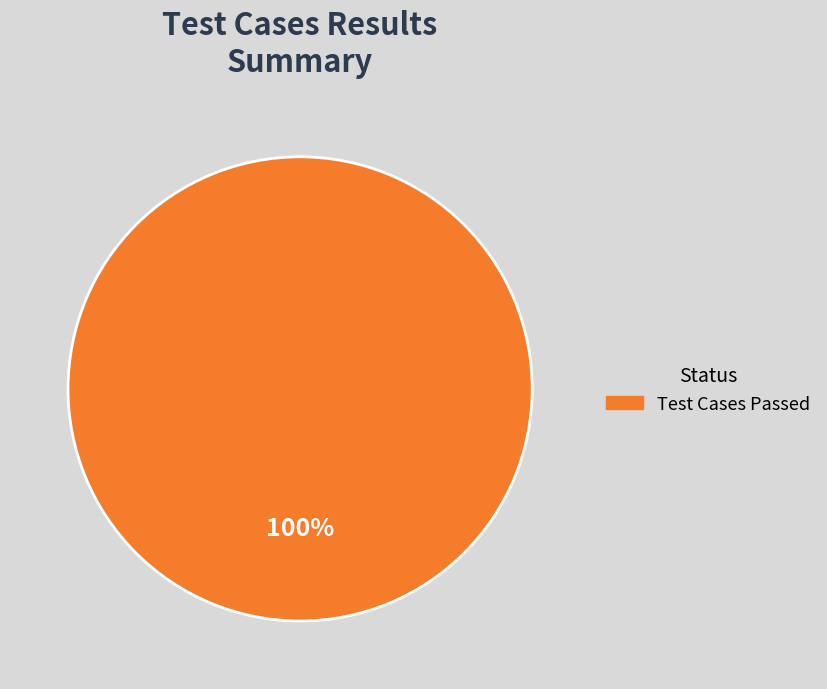

Is there any slice that represents more than half of the pie?

Yes